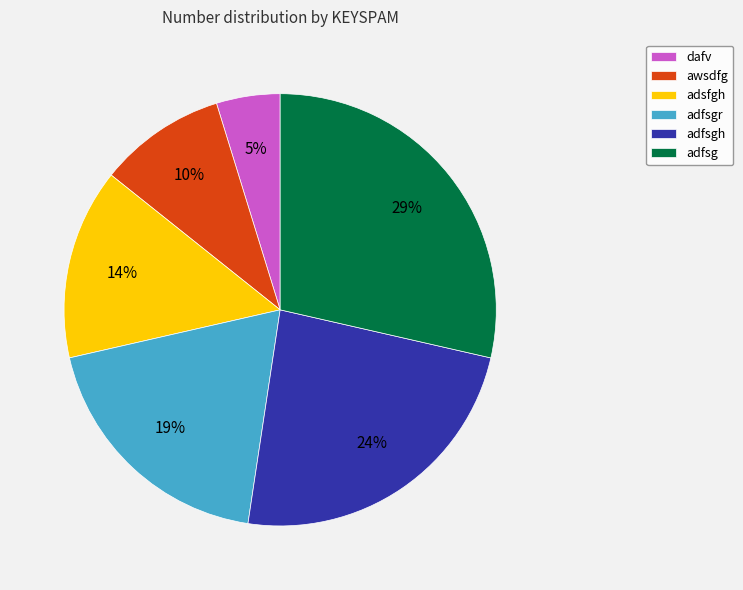

To the nearest percent, what percentage of the pie is adfsg?

29%